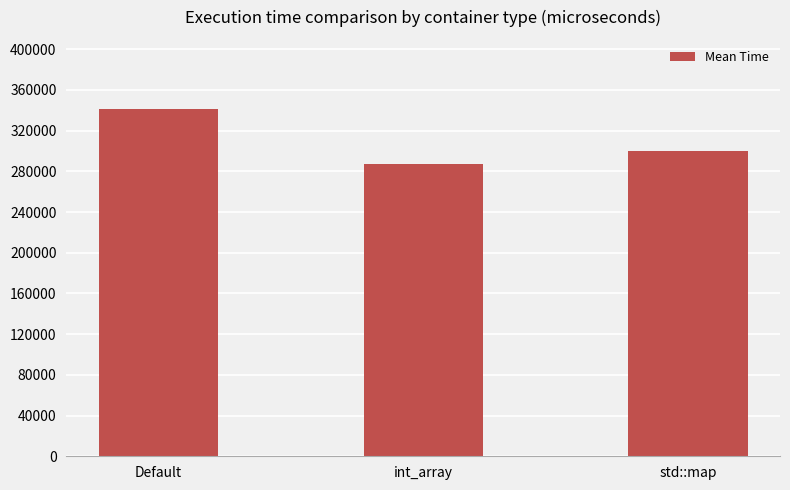

How many values exceed 299890?

2